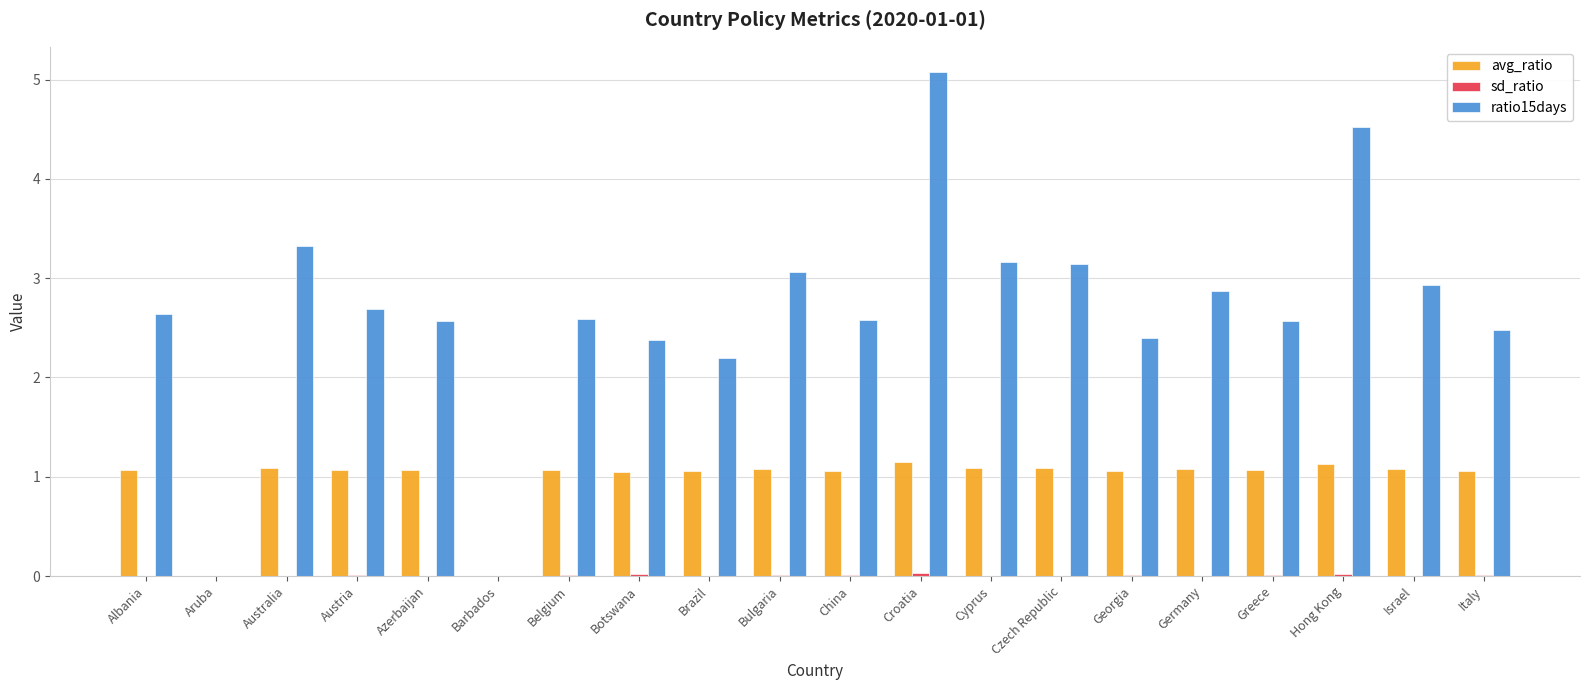

Which category has the highest value in the ratio15days series?

Croatia